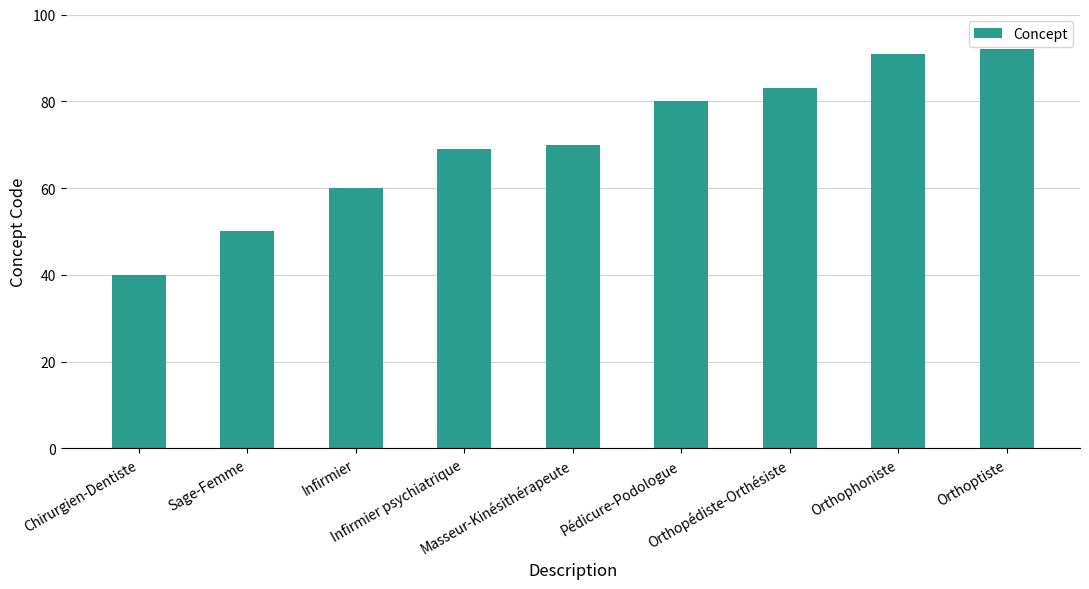

What is the maximum value shown in the chart?

92